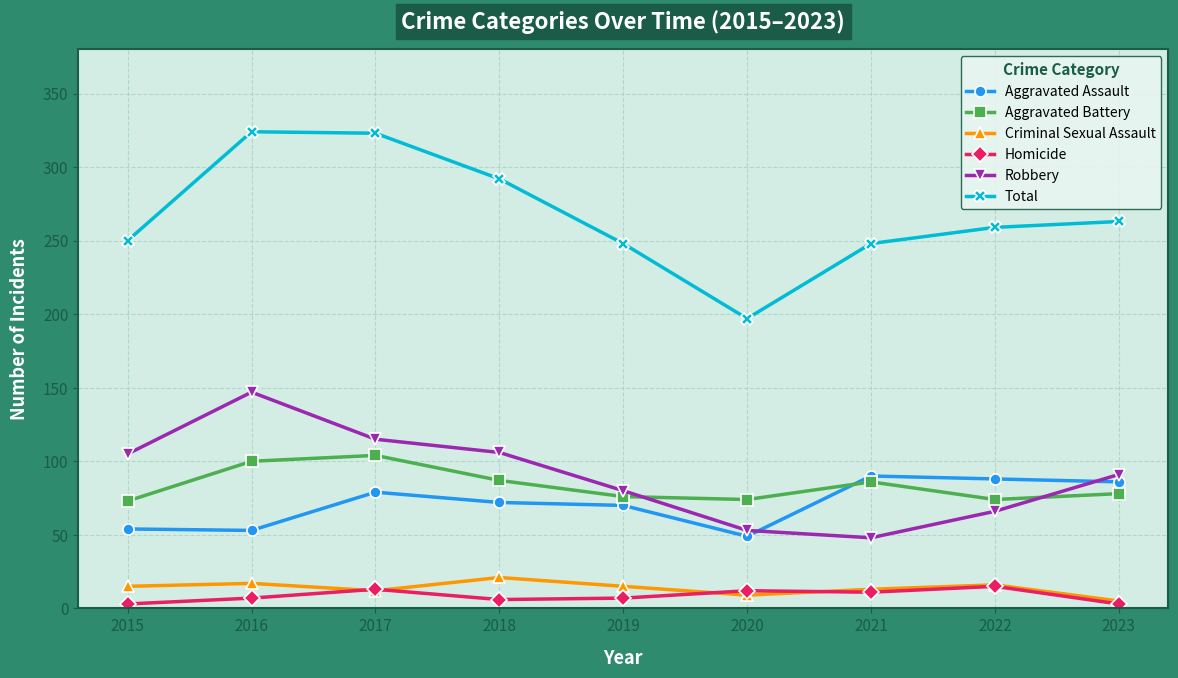

Is it true that Homicide equals 12 at 2020?

True